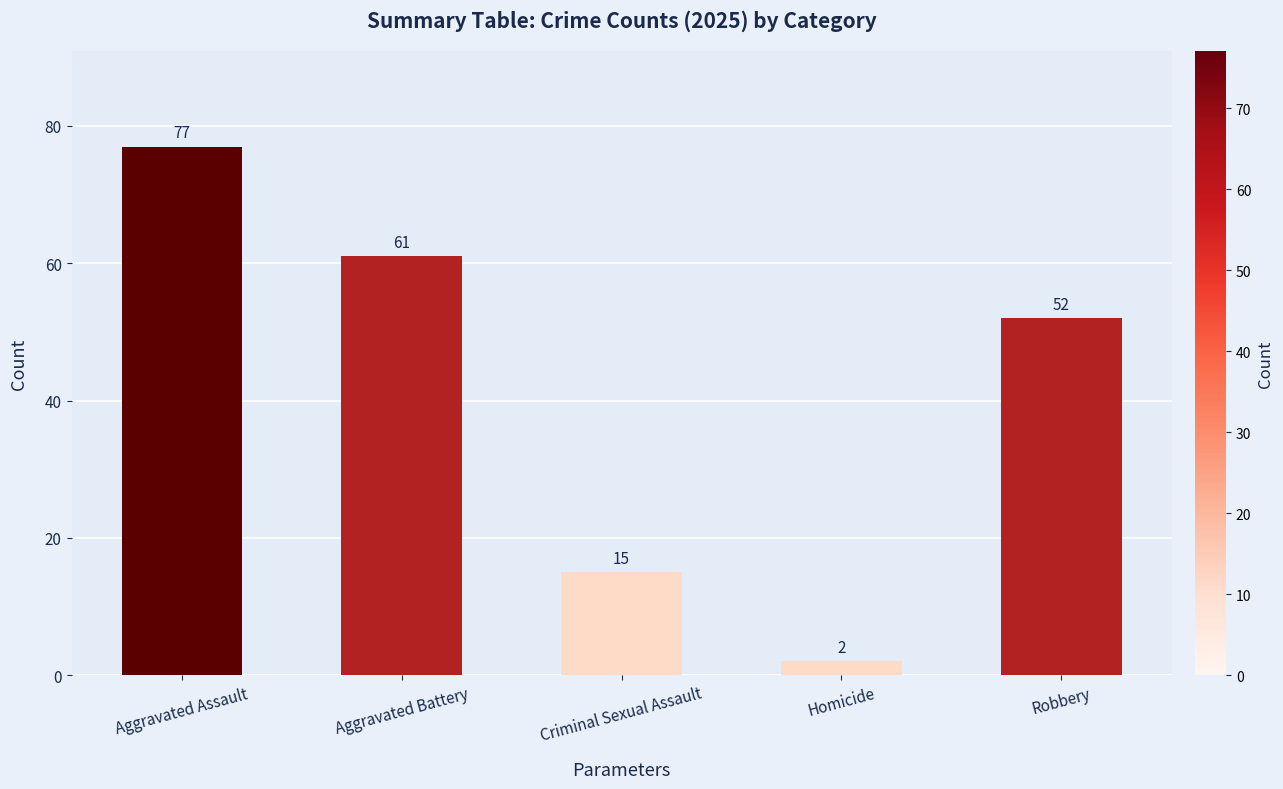

How many values are below 52?

2